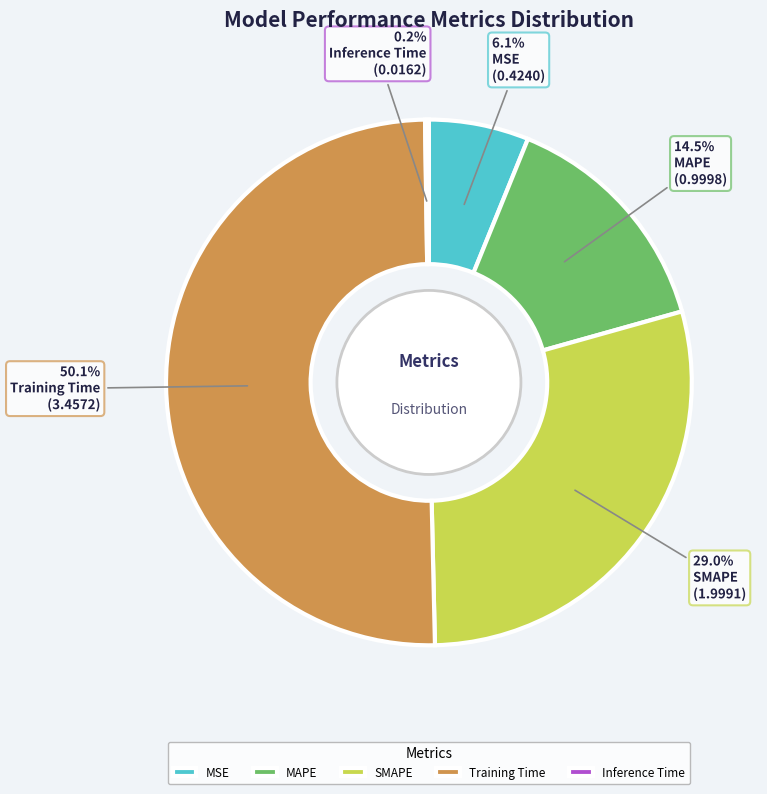

What is the largest slice in the pie chart?

Training Time